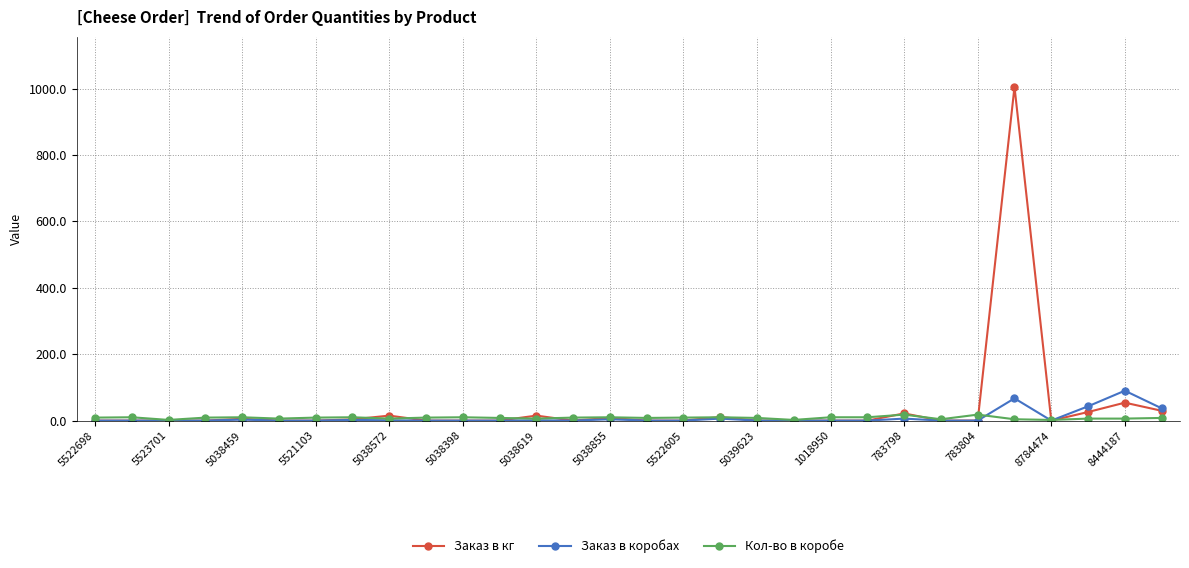

True or false: Заказ в коробах has more than 1 points higher than both neighbors.

True